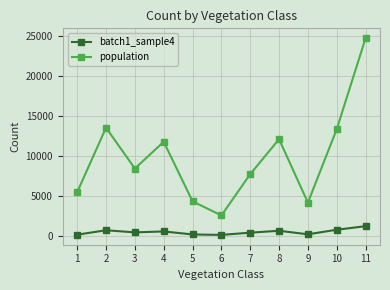

True or false: batch1_sample4 and population cross at least once.

False